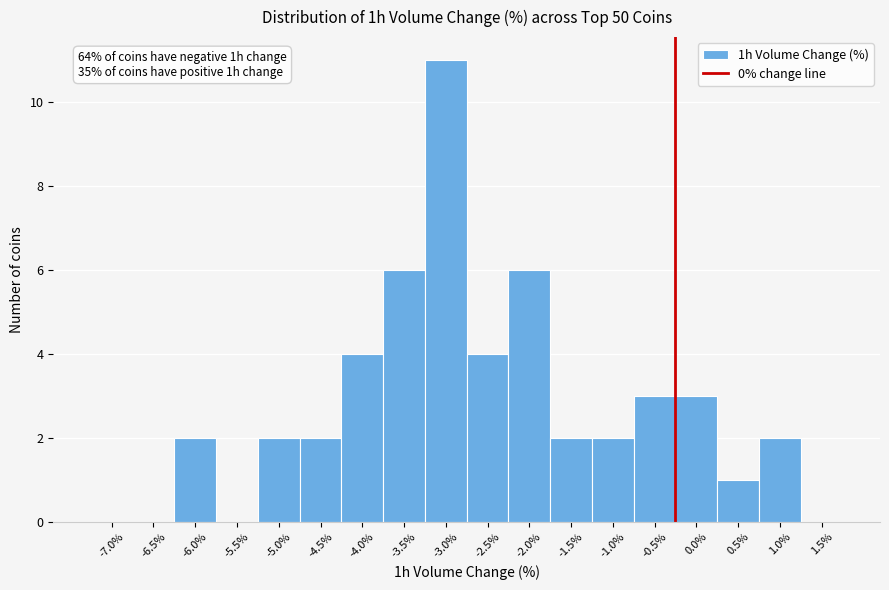

Reading right to left, what are all the values shown in this chart?

1.5%=0	1.0%=2	0.5%=1	0.0%=3	-0.5%=3	-1.0%=2	-1.5%=2	-2.0%=6	-2.5%=4	-3.0%=11	-3.5%=6	-4.0%=4	-4.5%=2	-5.0%=2	-5.5%=0	-6.0%=2	-6.5%=0	-7.0%=0